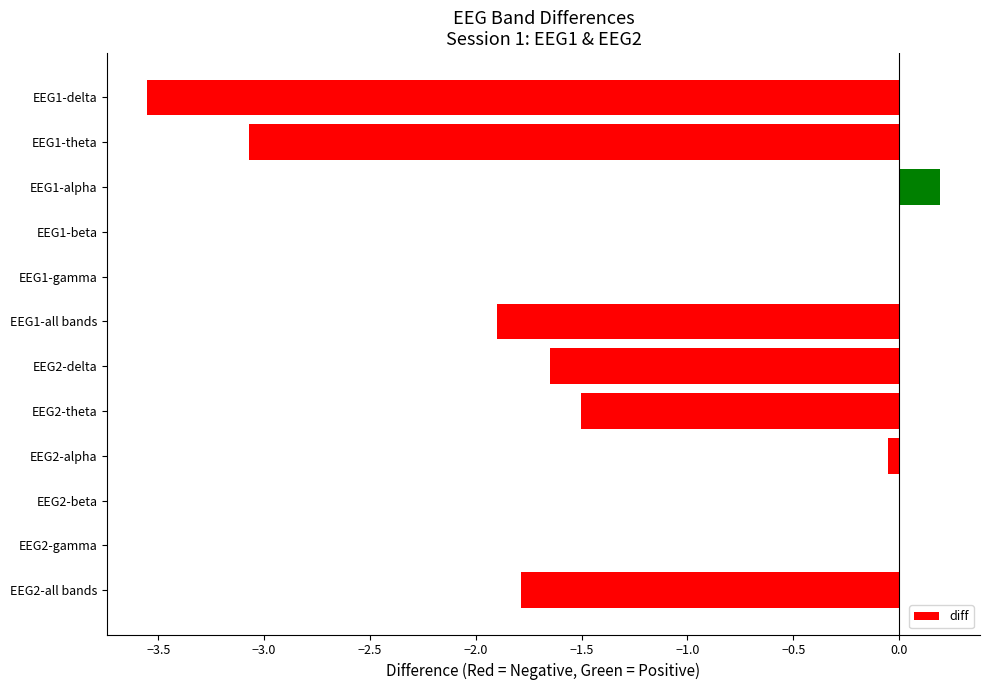

Which label corresponds to the largest value in the chart?

EEG1-alpha